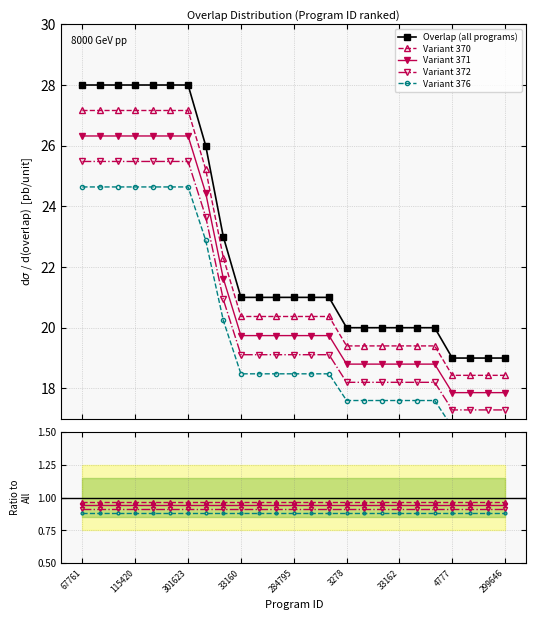

True or false: Variant 372 and Variant 371 cross at least once.

False